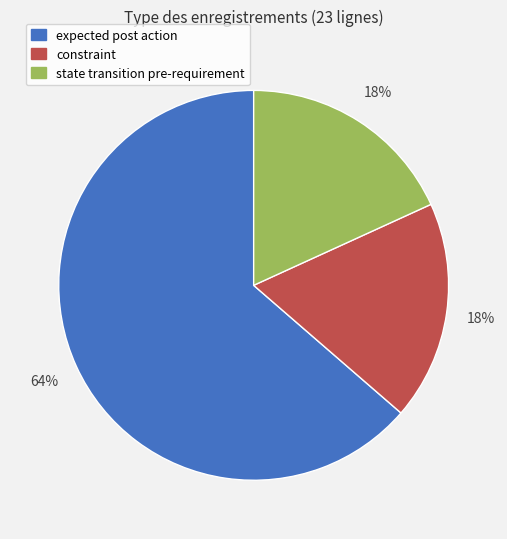

Do expected post action and state transition pre-requirement together represent more than half of the pie?

Yes